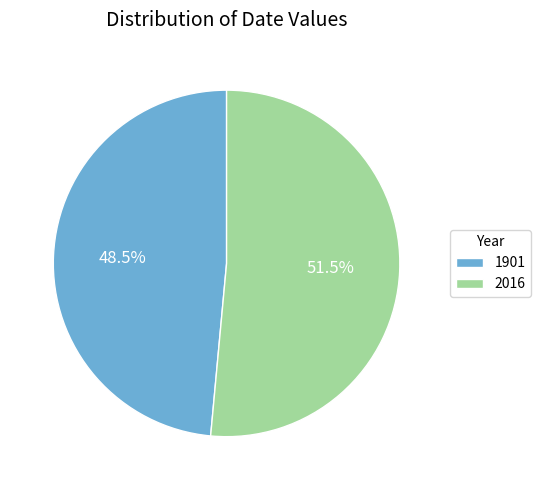

Is the sum of 1901 and 2016 greater than half?

Yes